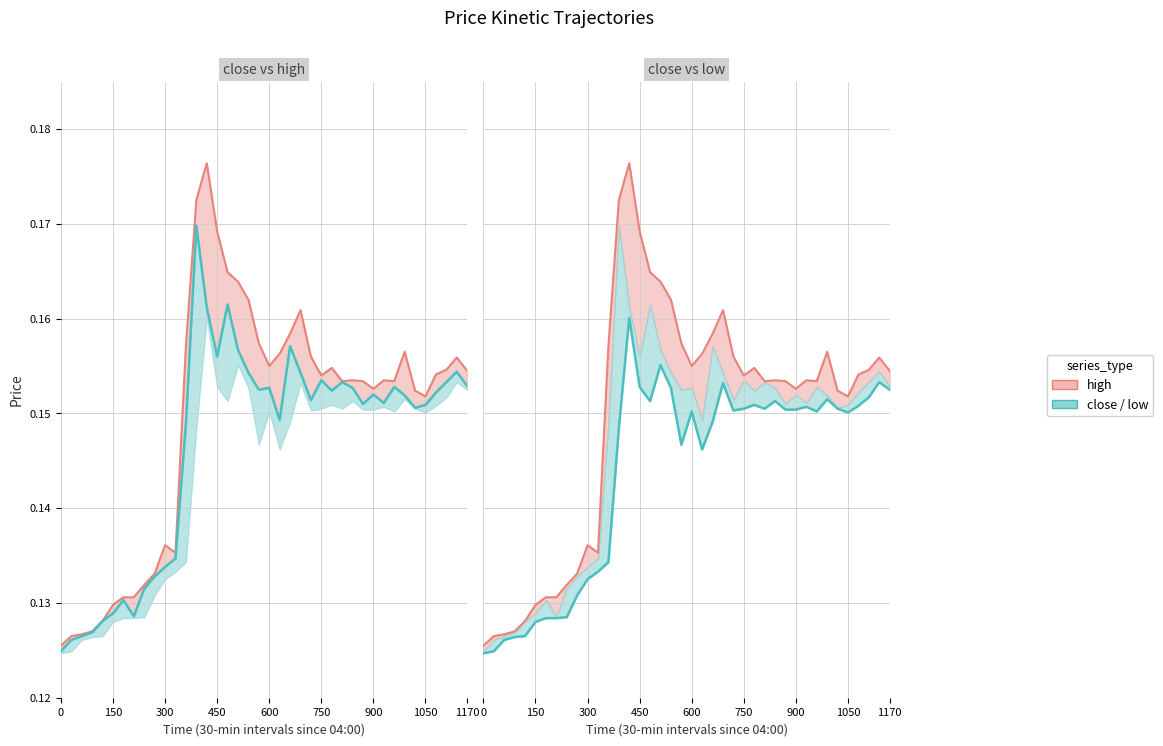

List the series in order of their overall mean, highest first.

high_line, close_line, low_line